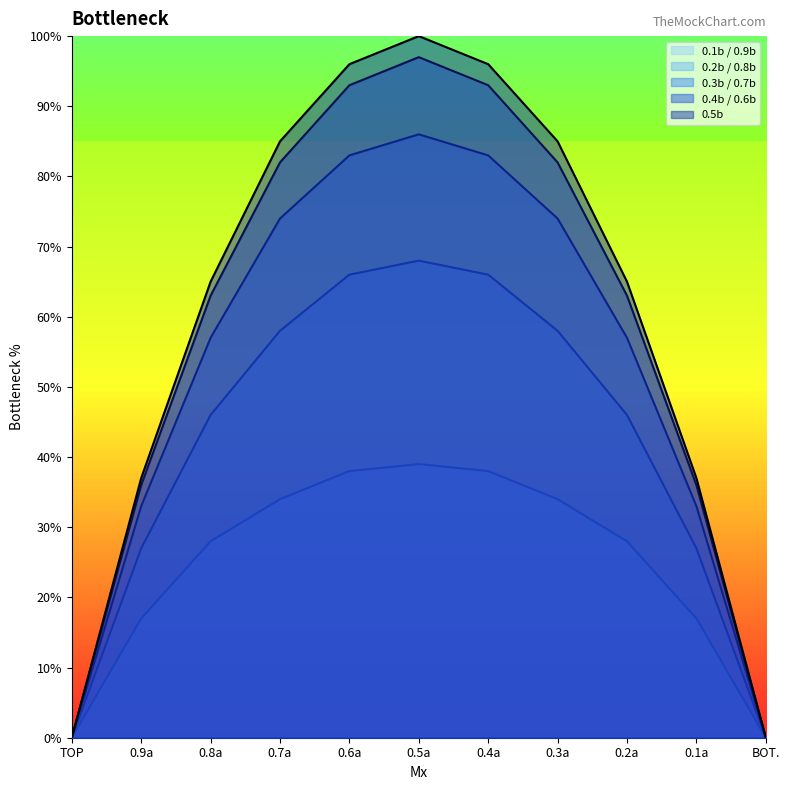

At which category is the sum across all series the highest?

0.5a